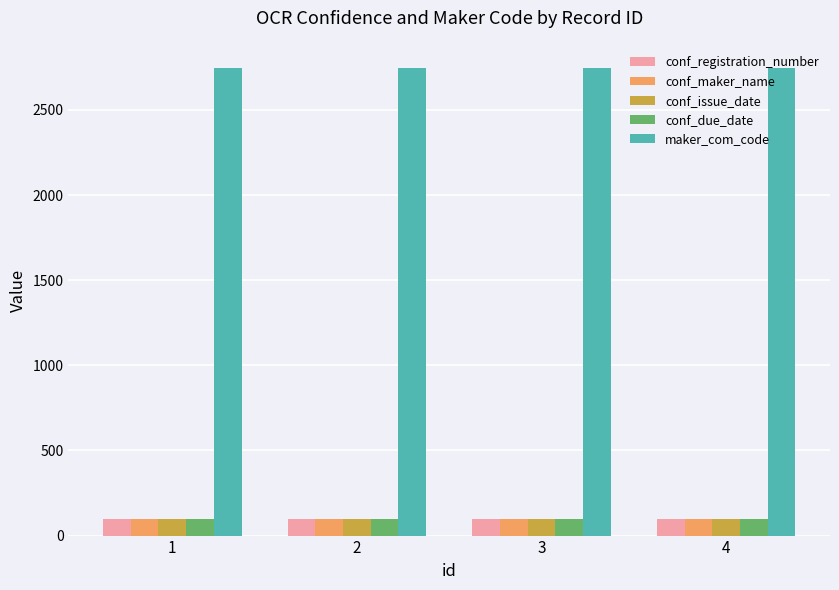

True or false: conf_maker_name has a value of 100 at 1.

True